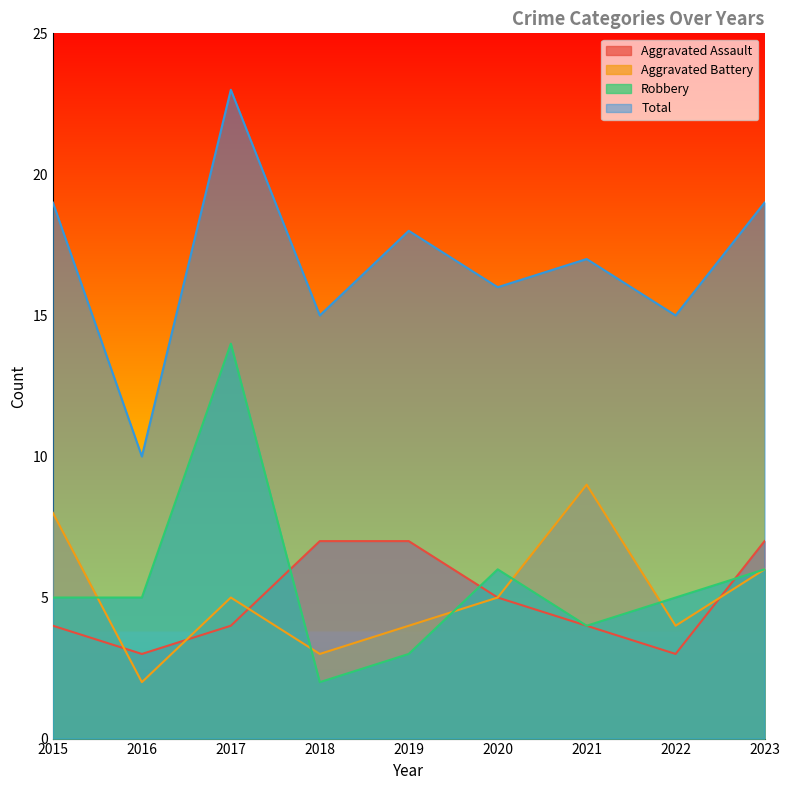

True or false: Aggravated Assault has a value of 7 at 2018.

True